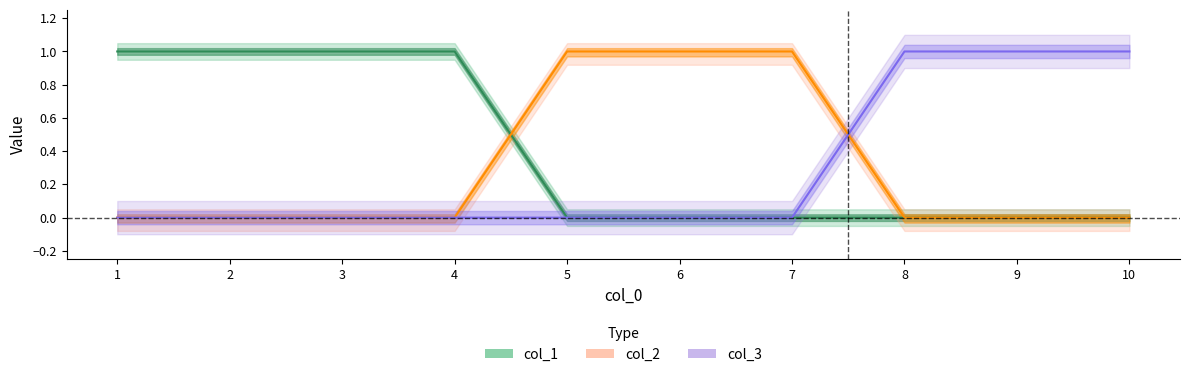

Which series ends up on top after the final intersection of col_2 and col_1?

col_2